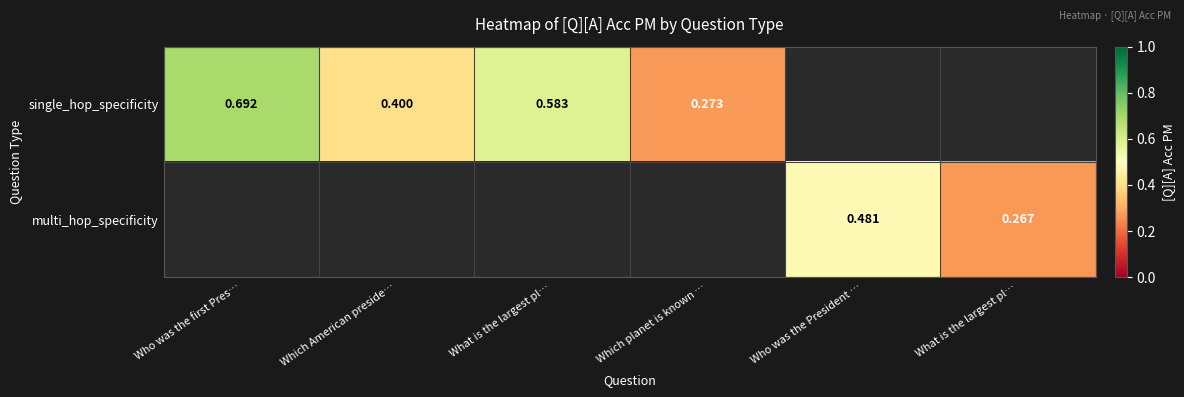

Is it true that single_hop_specificity equals 0.7 at Who was the first Pres…?

True